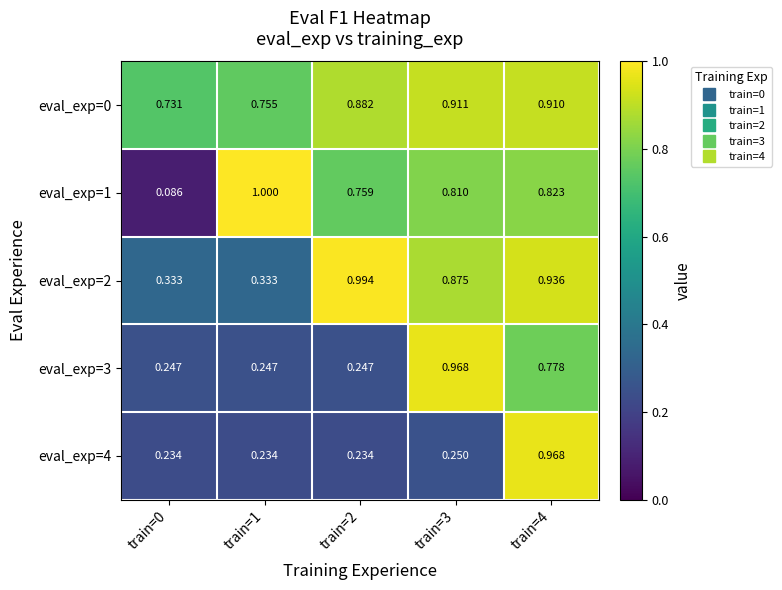

Is the value of eval_exp=3 at train=4 greater than the value of eval_exp=0 at train=1?

Yes